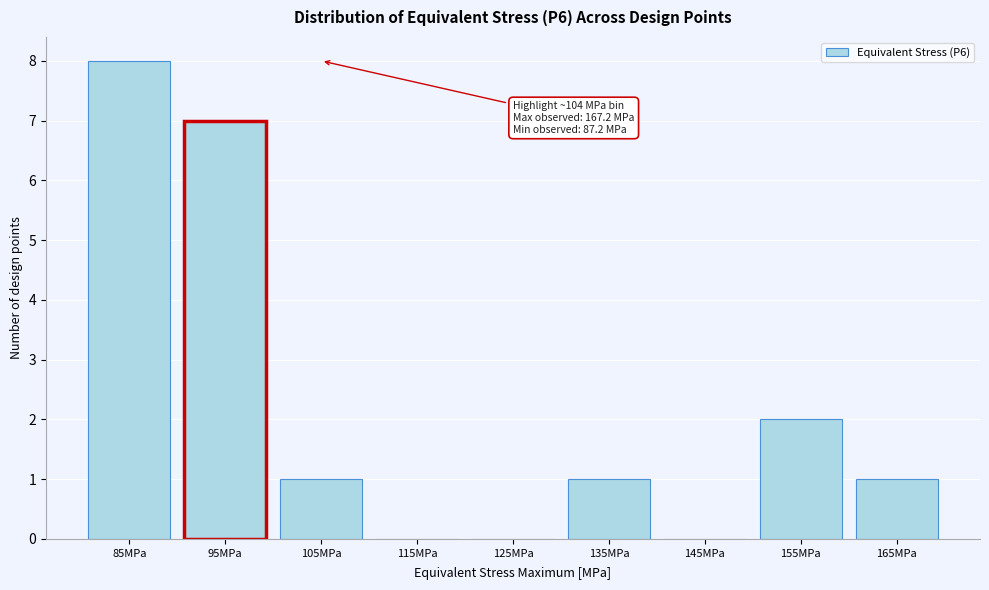

Reading left to right, transcribe all the data shown in this chart.

85MPa=8	95MPa=7	105MPa=1	115MPa=0	125MPa=0	135MPa=1	145MPa=0	155MPa=2	165MPa=1